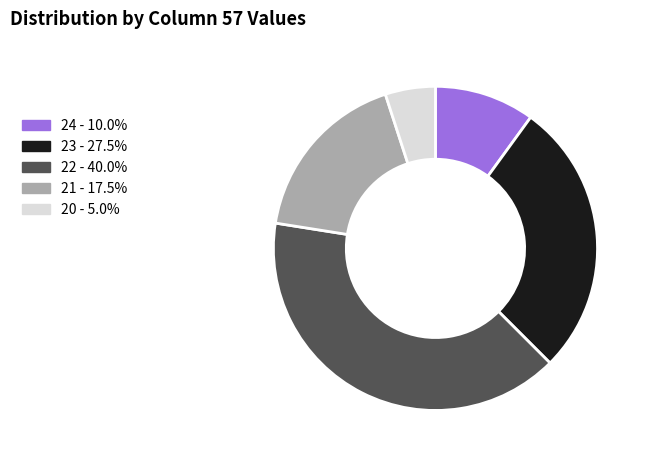

Does any single category account for the majority?

No